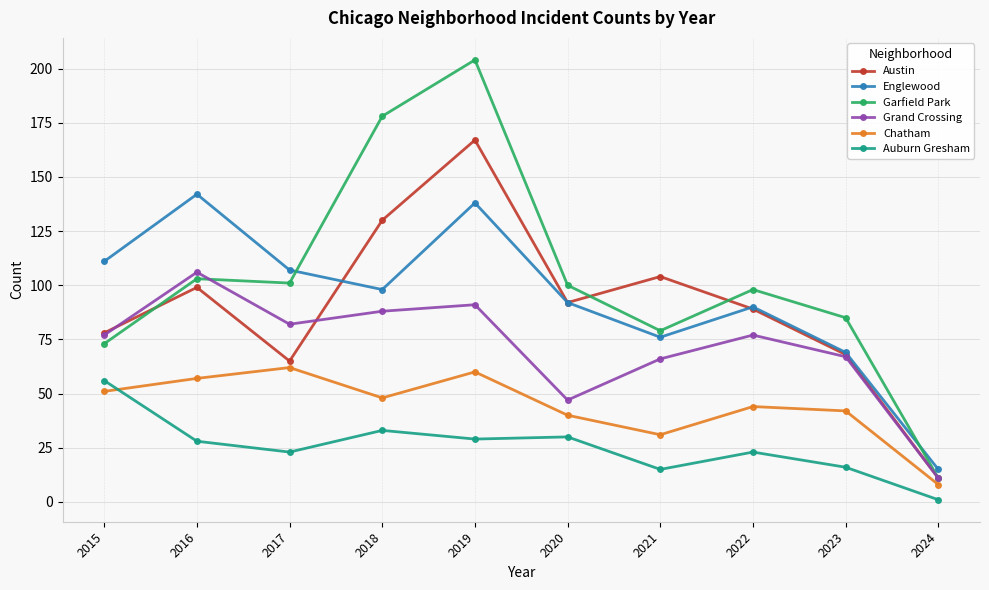

How many lines are shown in the chart?

6